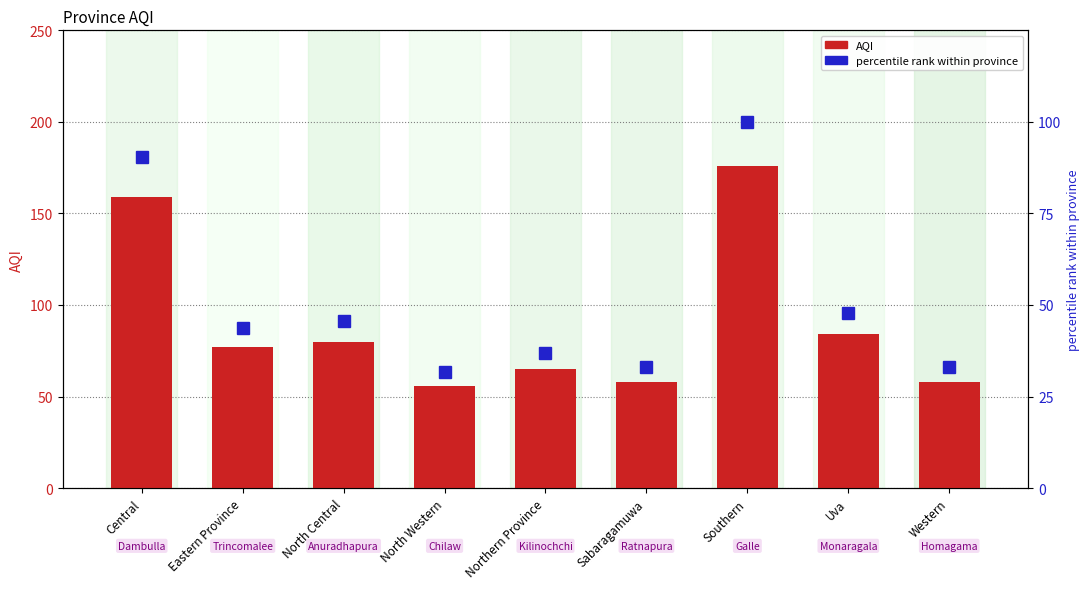

Reading right to left, what are all the values shown in this chart?

AQI: Western=58.0	Uva=84.0	Southern=176.0	Sabaragamuwa=58.0	Northern Province=65.0	North Western=56.0	North Central=80.0	Eastern Province=77.0	Central=159.0
percentile rank within province: Western=33.0	Uva=47.7	Southern=100.0	Sabaragamuwa=33.0	Northern Province=36.9	North Western=31.8	North Central=45.5	Eastern Province=43.8	Central=90.3